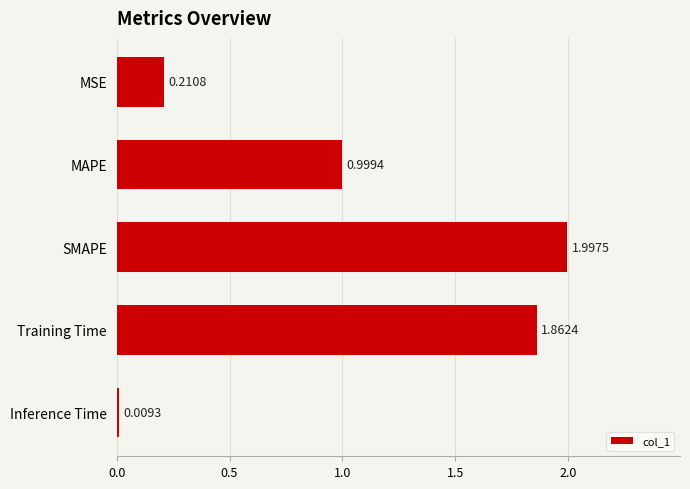

What is the average value?

1.0